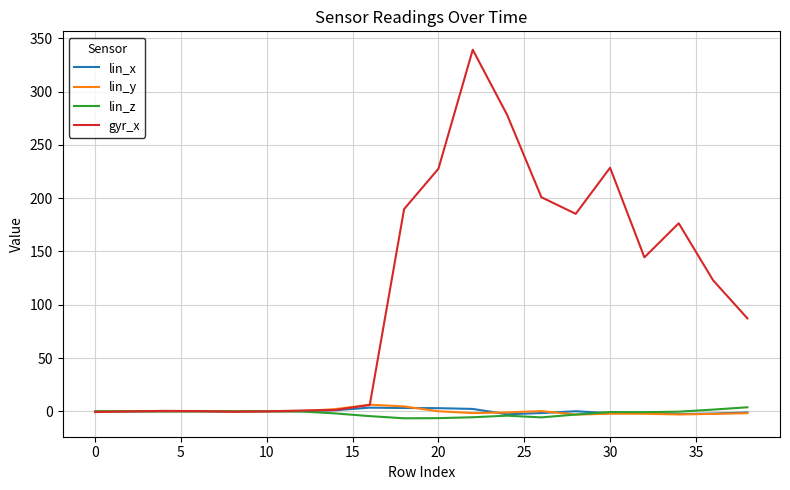

Which series has the largest range (max minus min)?

gyr_x